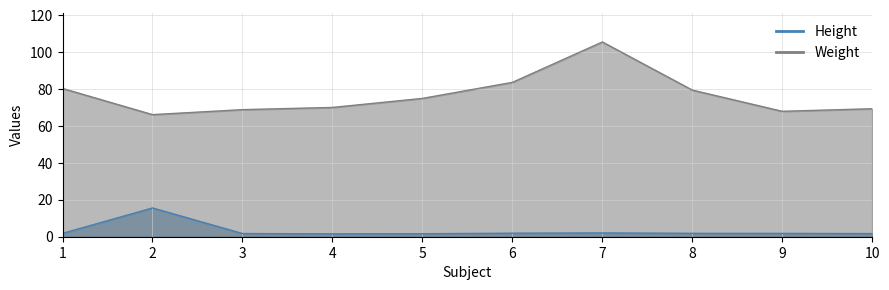

Reading left to right, transcribe all the data shown in this chart.

Height: 1=1.8	2=15.6	3=1.7	4=1.6	5=1.6	6=1.9	7=2.0	8=1.8	9=1.8	10=1.7
Weight: 1=80.4	2=66.2	3=68.9	4=70.1	5=75.0	6=83.7	7=105.6	8=79.5	9=68.0	10=69.4